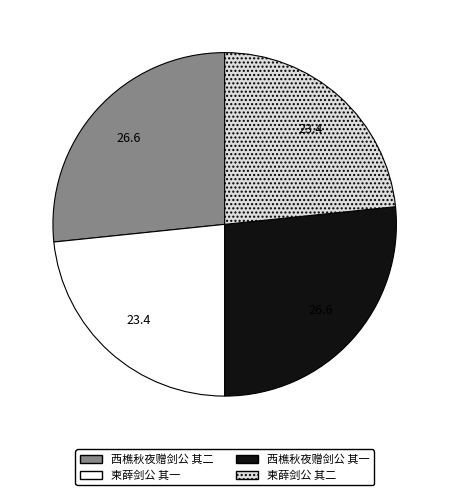

Is 柬薛剑公 其二 the majority of the pie?

No